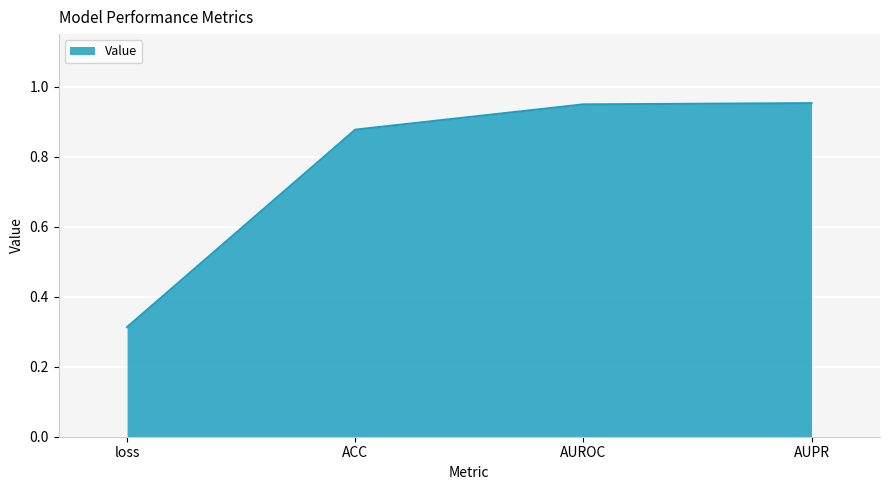

The value at ACC is 0.4. True or false?

False